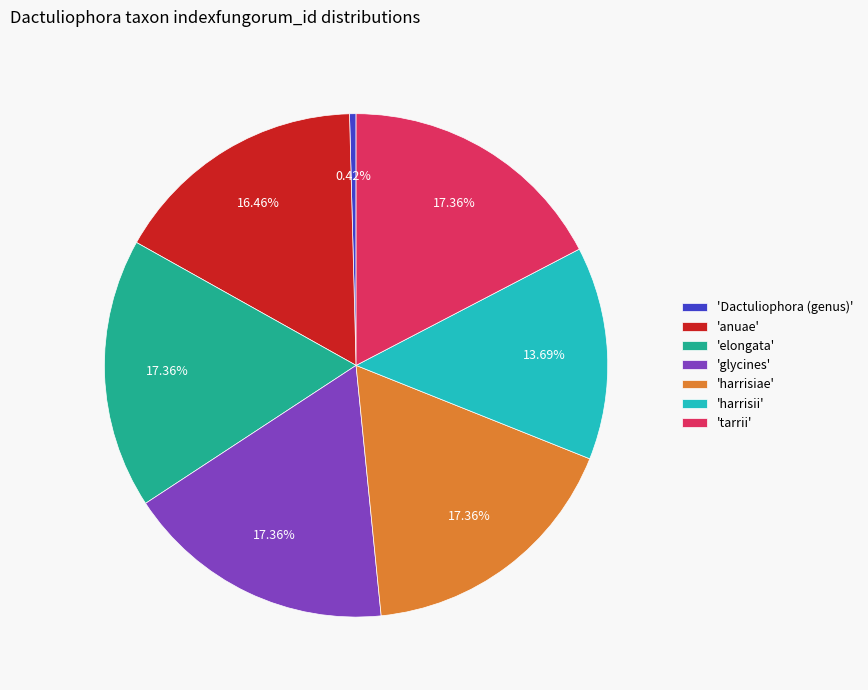

Approximately how many times larger is the value at 'glycines' compared to 'Dactuliophora (genus)'?

41.6